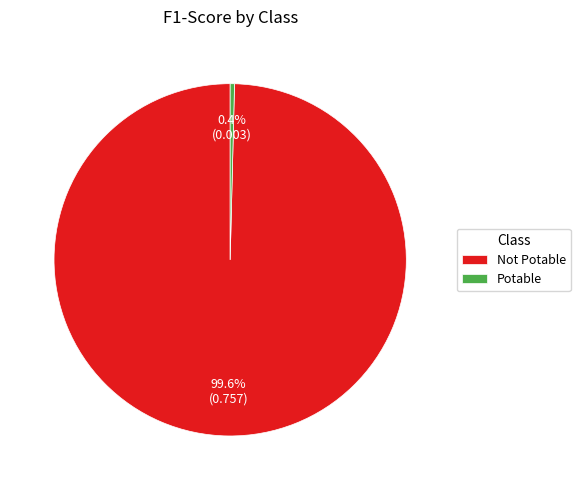

True or false: Potable accounts for 0% of the total.

True